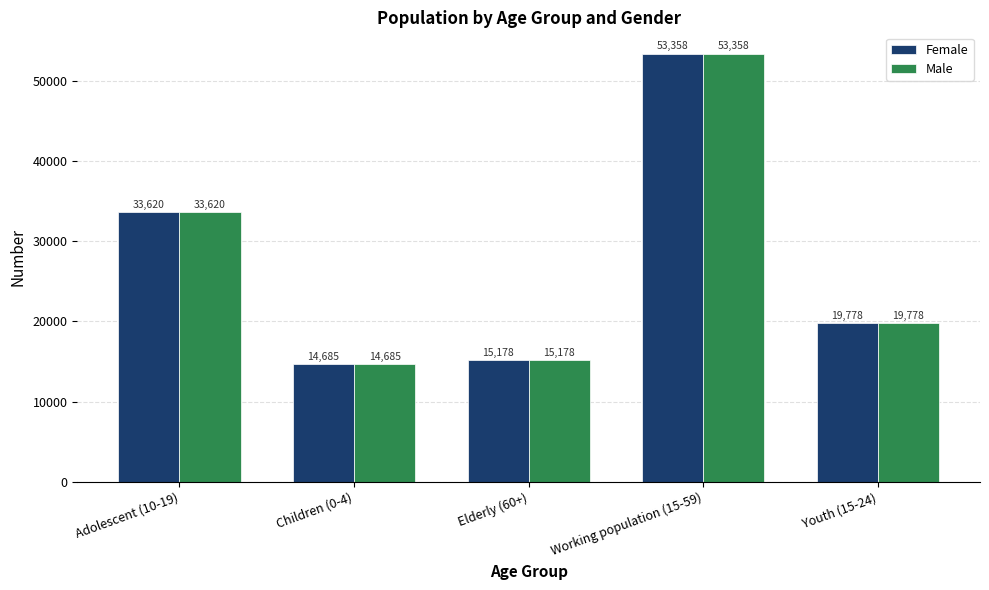

At which category does the chart reach its minimum across all series?

Children (0-4)